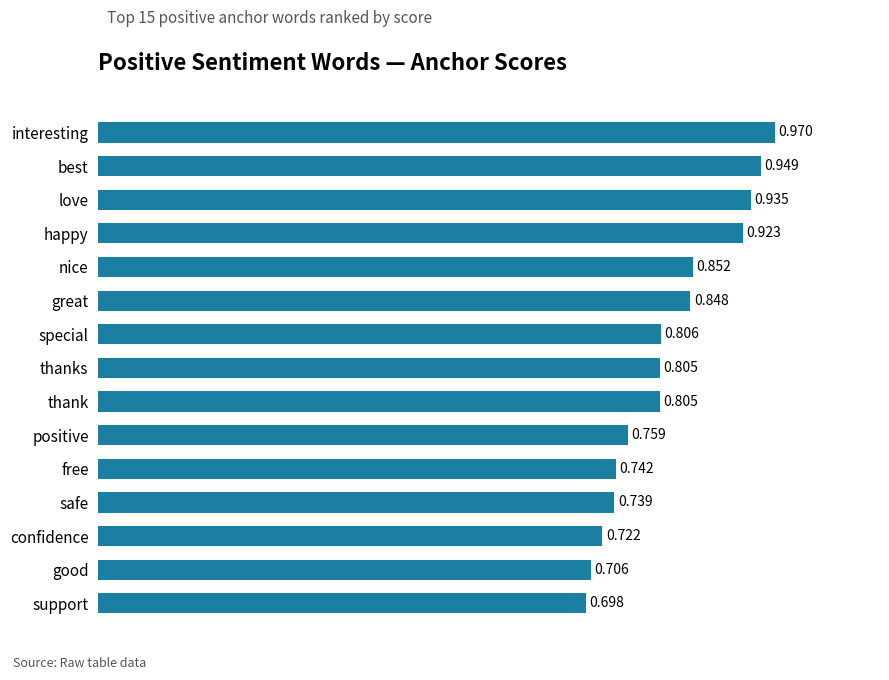

At which label is the value closest to 0?

support